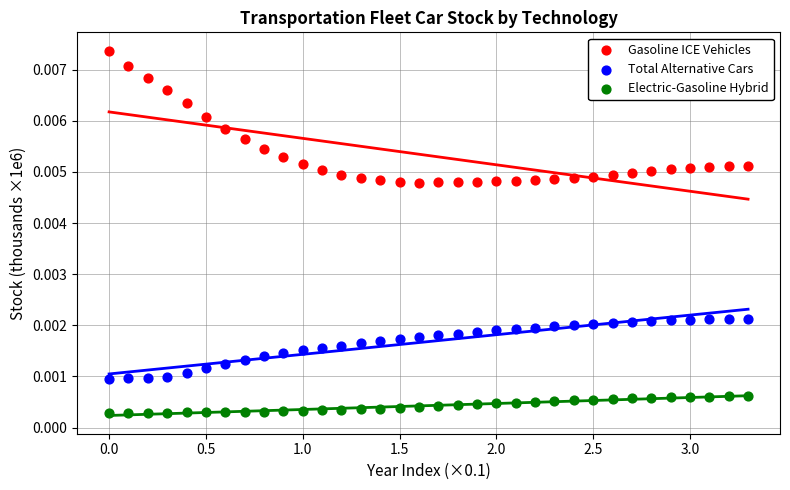

Which series has the largest Y range (max minus min)?

Gasoline ICE Vehicles